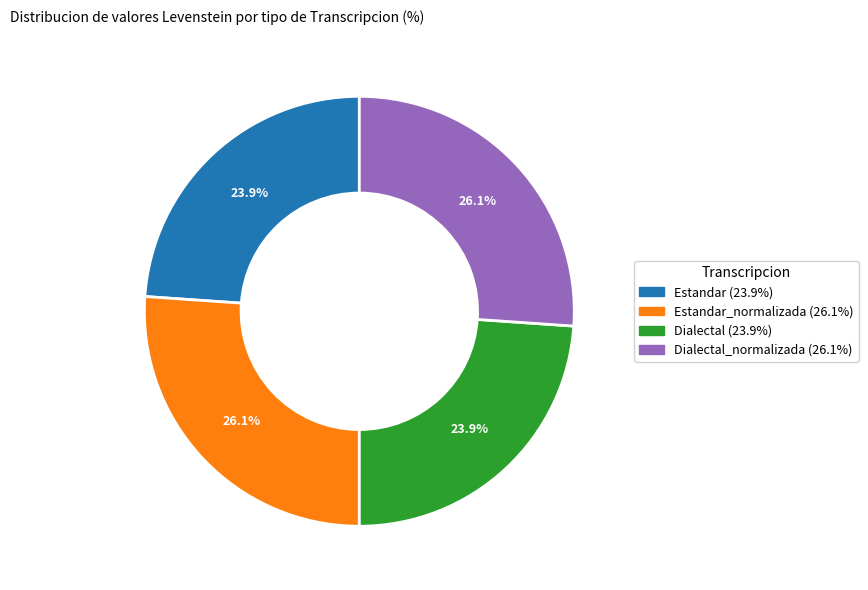

How many segments does this pie chart have?

4